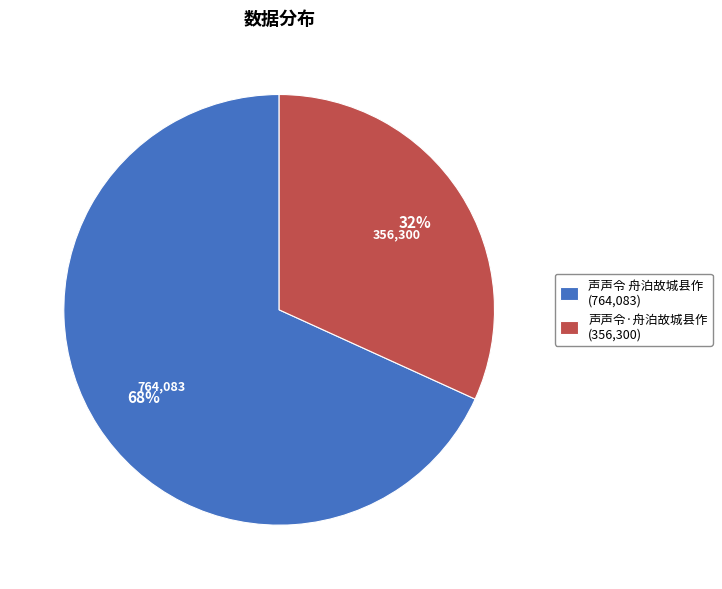

The 声声令 舟泊故城县作 slice represents 78% of the pie. True or false?

False